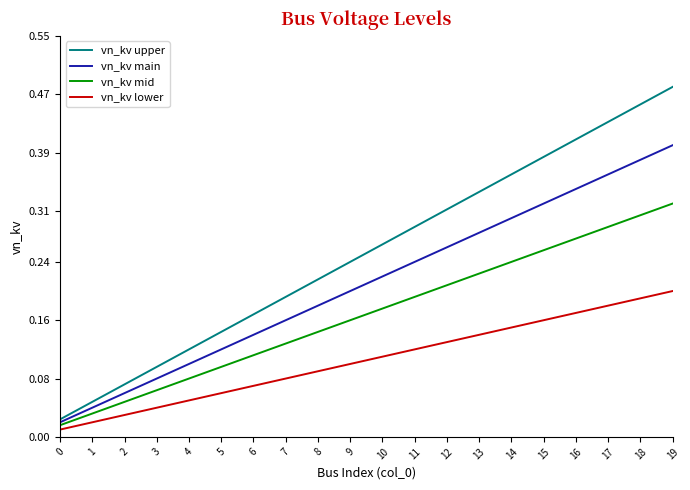

At which category is the sum across all series the highest?

19